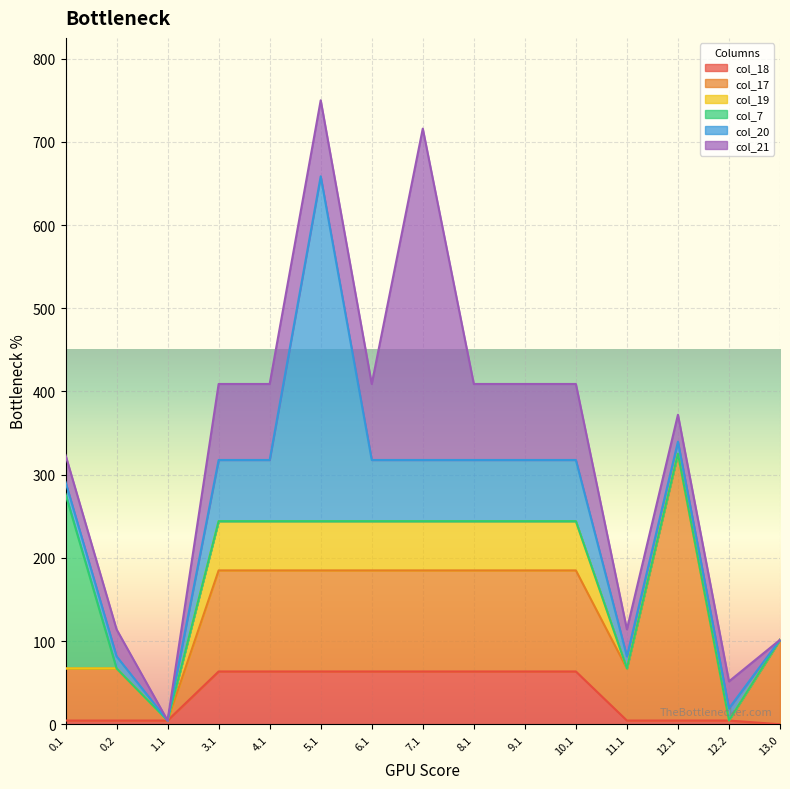

Which label corresponds to the largest value in the chart?

5.1